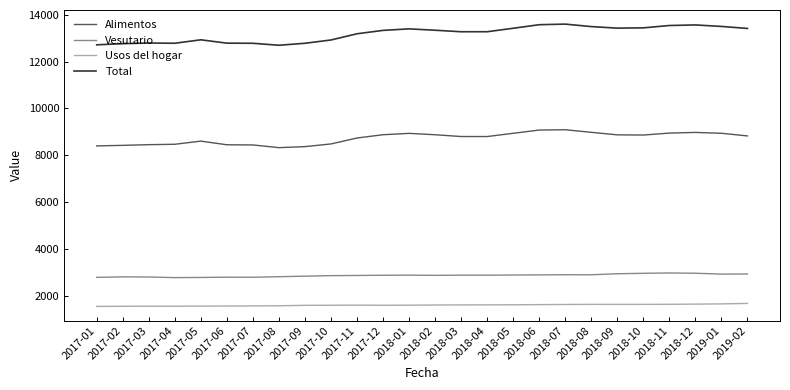

Is this an area chart (filled region under the line)?

No